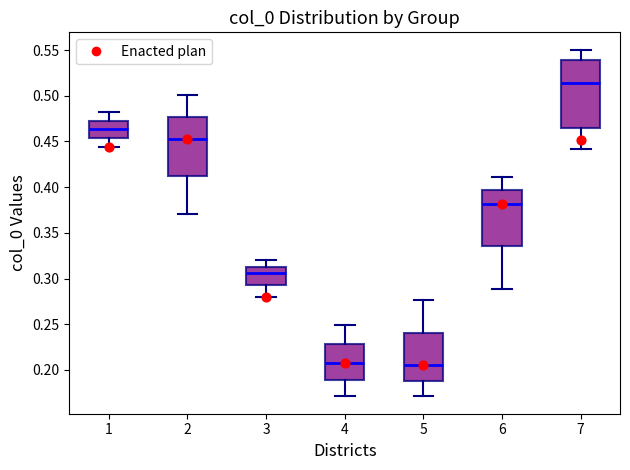

Reading left to right, transcribe this box plot: for each box, give where its median line is, the range the box spans, and where its two whiskers end, as read against the y-axis. The values are not printed on the chart, so give them approximately, as read against the axis.

1: median 0.465, box 0.455 to 0.475, whiskers 0.445 to 0.480
2: median 0.455, box 0.410 to 0.475, whiskers 0.370 to 0.500
3: median 0.305, box 0.295 to 0.315, whiskers 0.280 to 0.320
4: median 0.205, box 0.190 to 0.230, whiskers 0.170 to 0.250
5: median 0.205, box 0.190 to 0.240, whiskers 0.170 to 0.275
6: median 0.380, box 0.335 to 0.395, whiskers 0.290 to 0.410
7: median 0.515, box 0.465 to 0.540, whiskers 0.440 to 0.550